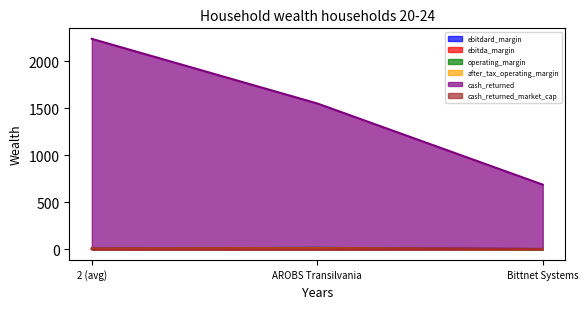

What is the label of the 3rd point from the left?

Bittnet Systems